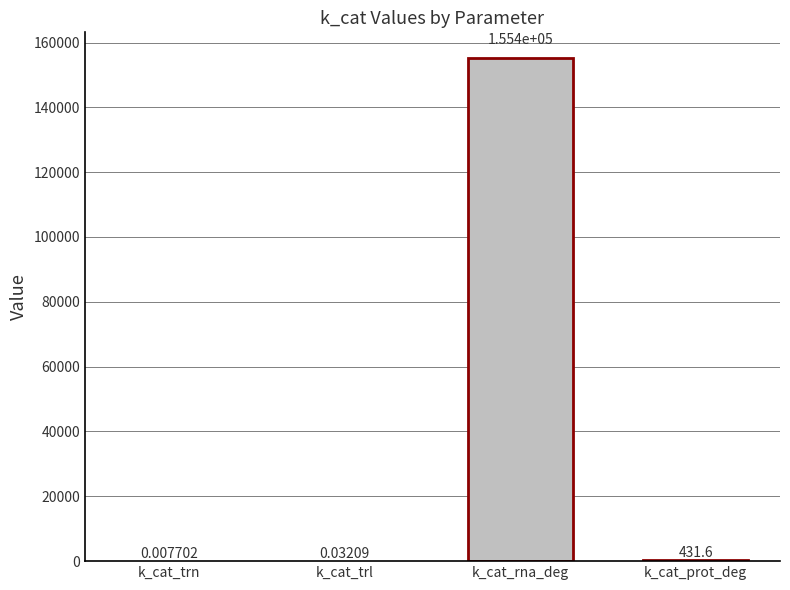

Where does the data first go above 431?

k_cat_rna_deg